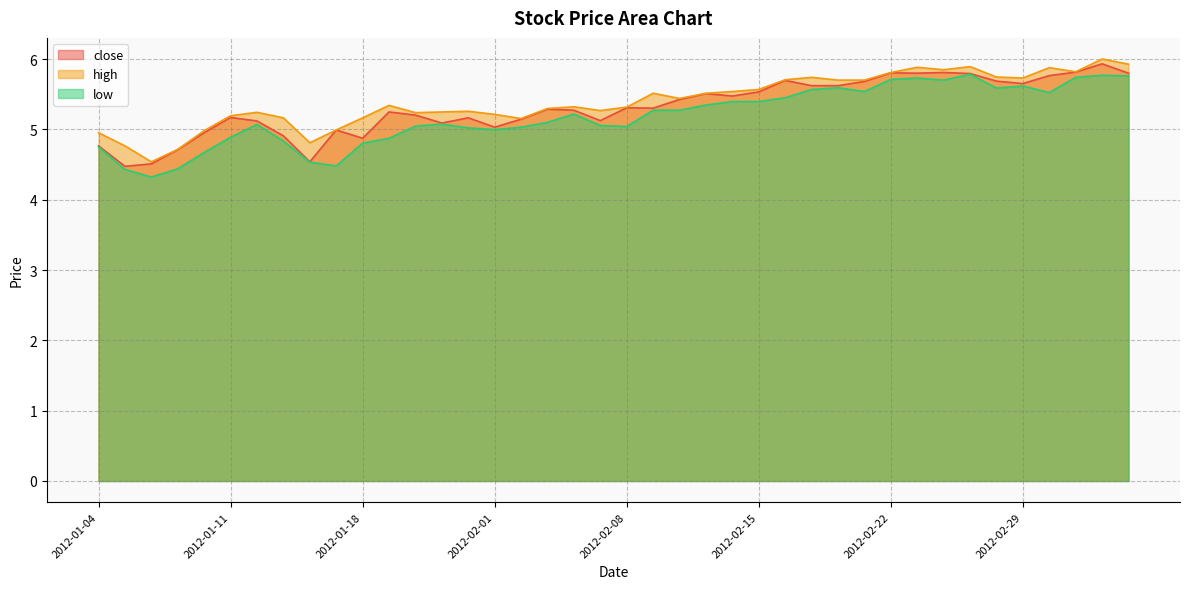

Rank the series at 2012-02-16 from lowest to highest value.

low, close, high